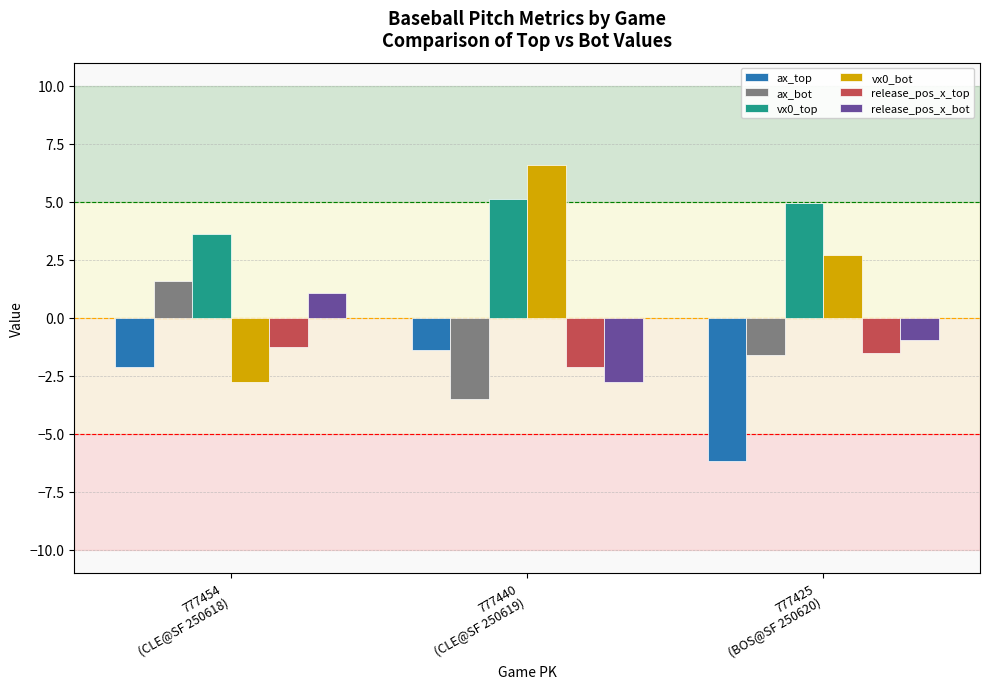

Which series has the largest range (max minus min)?

vx0_bot